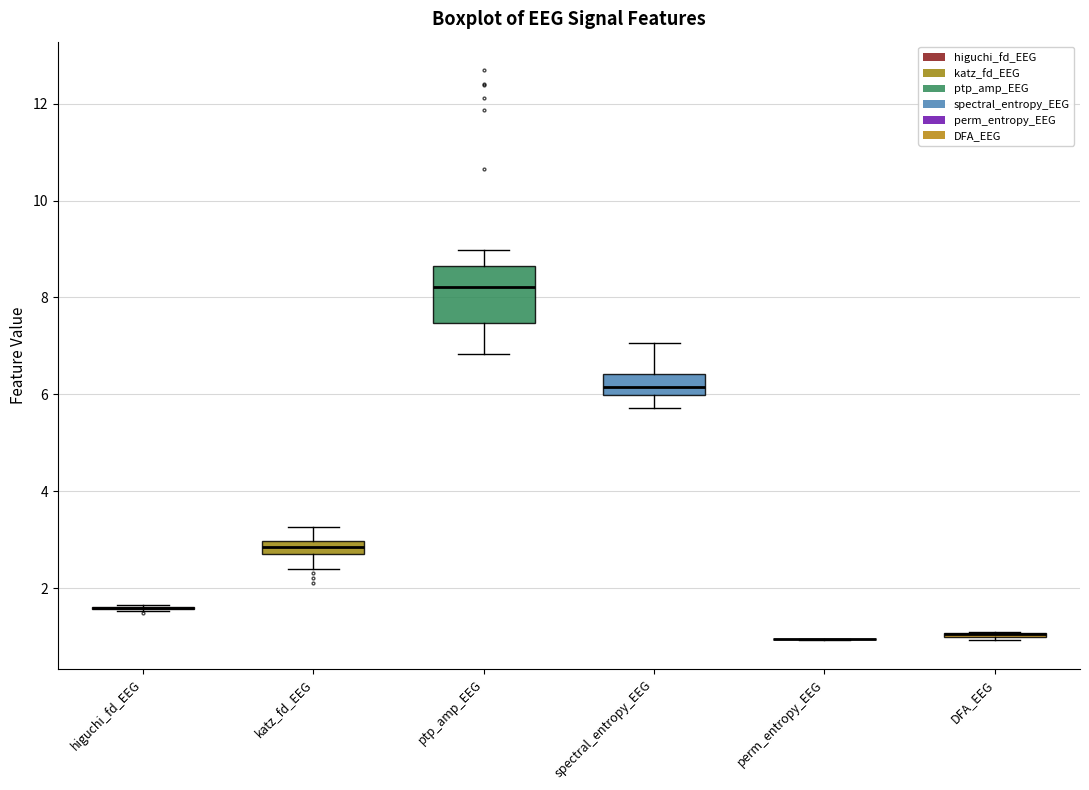

Which box is the tallest, from its lower edge to its upper edge?

ptp_amp_EEG